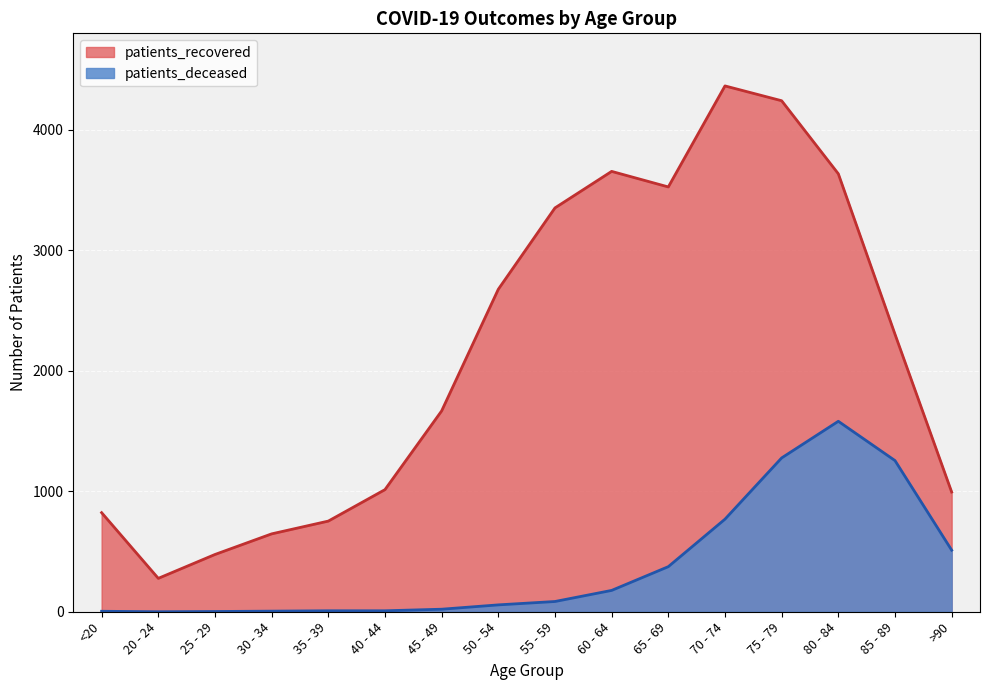

At which label does patients_deceased reach its minimum?

20 - 24